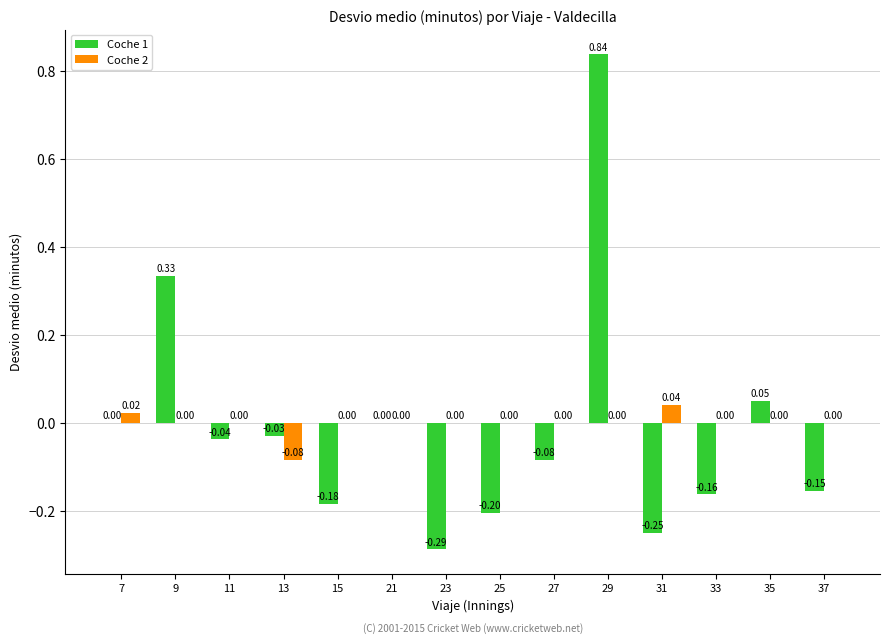

At which category is the sum across all series the highest?

29